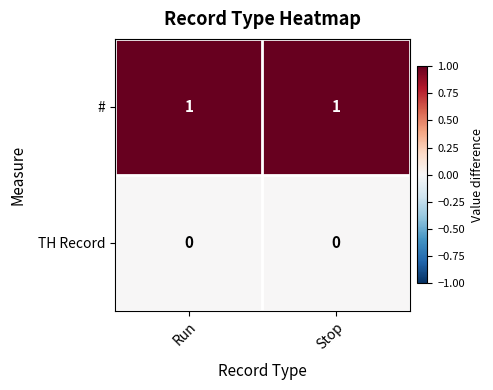

List the series in order of their peak value, lowest first.

TH Record, #